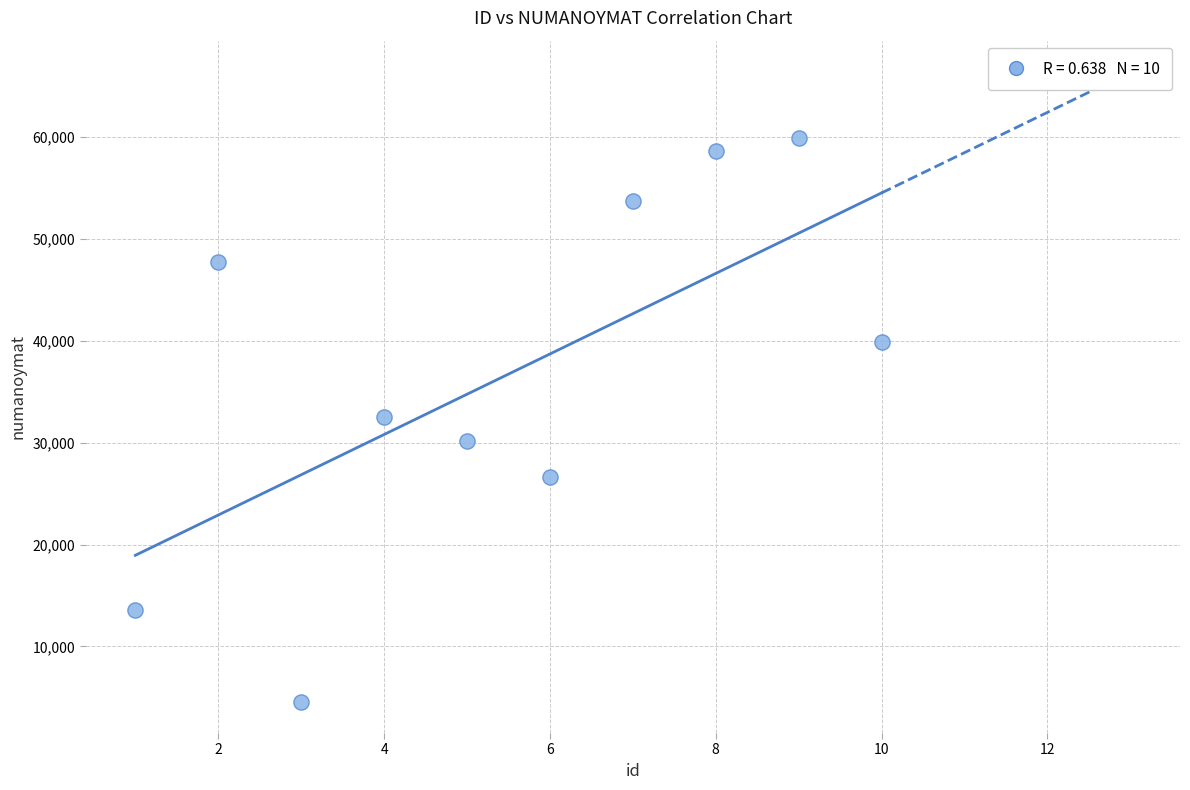

What is the range of X values (max minus min)?

9